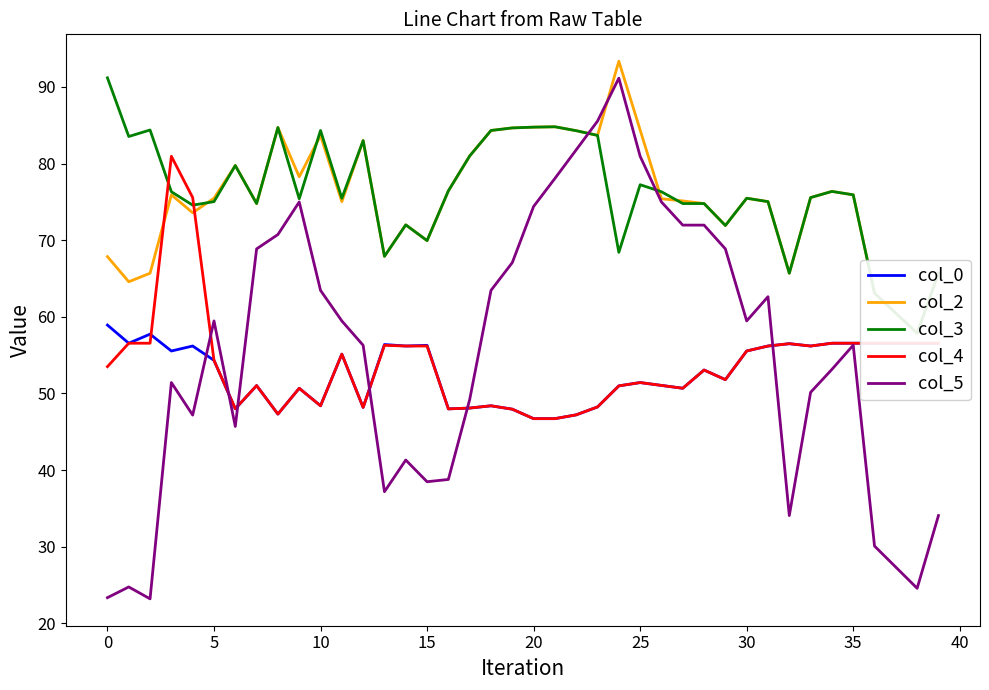

How many data points in col_4 are above 53?

21